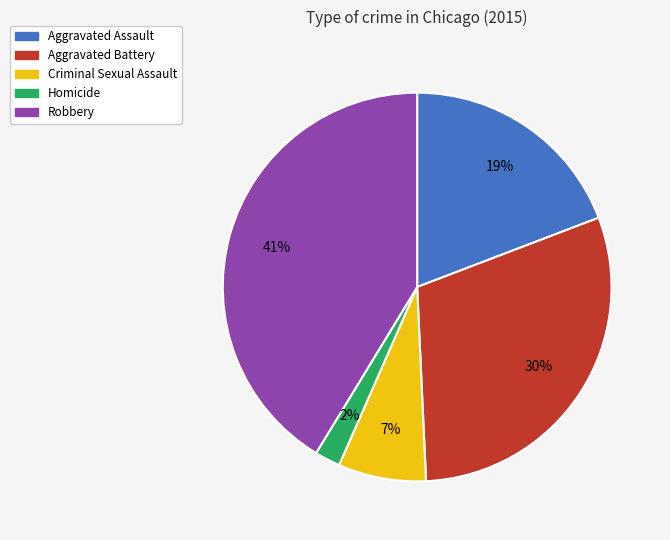

Is there any slice that represents more than half of the pie?

No